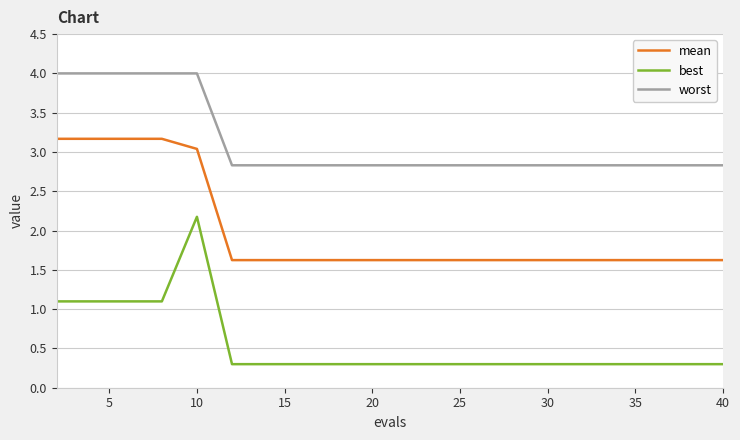

What is the maximum value for best?

2.2